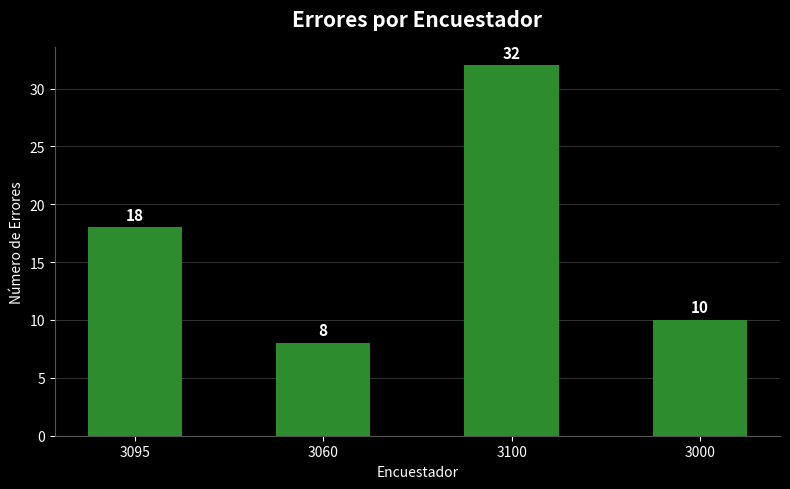

What position from the left is 3100?

3